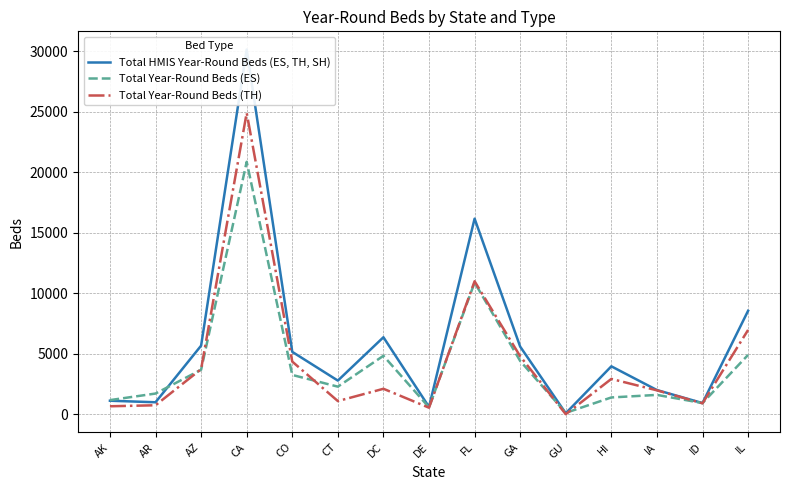

What is the sum of all Total Year-Round Beds (TH) values?

66867